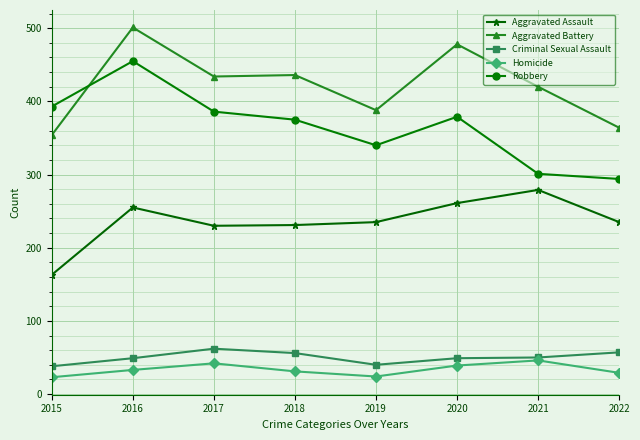

What is the difference between the highest and lowest values at 2020?

439